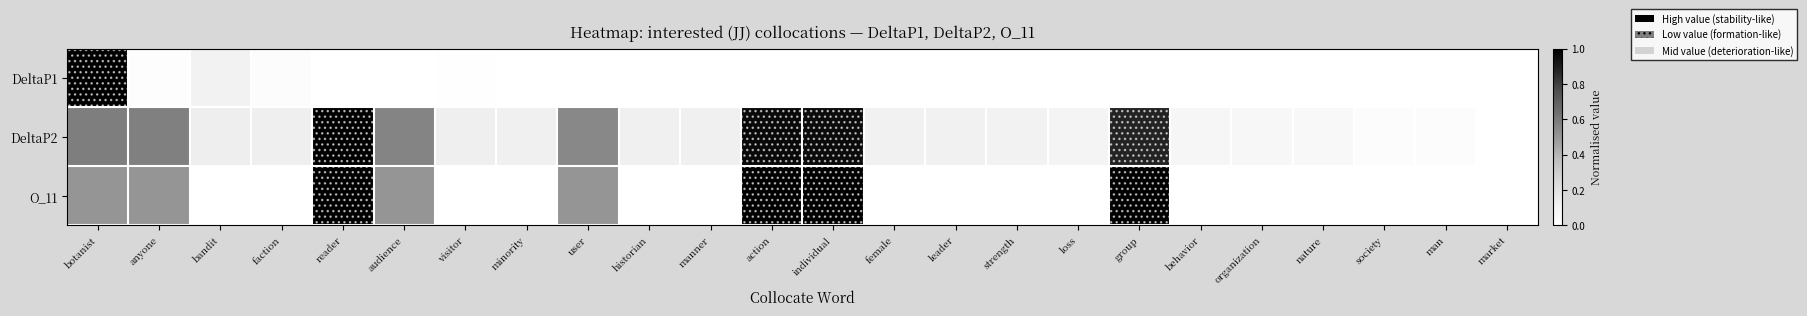

Reading left to right, list all the values displayed in this chart.

DeltaP1: botanist=1.0	anyone=0.0	bandit=0.1	faction=0.0	reader=0.0	audience=0.0	visitor=0.0	minority=0.0	user=0.0	historian=0.0	manner=0.0	action=0.0	individual=0.0	female=0.0	leader=0.0	strength=0.0	loss=0.0	group=0.0	behavior=0.0	organization=0.0	nature=0.0	society=0.0	man=0.0	market=0.0
DeltaP2: botanist=0.6	anyone=0.6	bandit=0.1	faction=0.1	reader=1.0	audience=0.6	visitor=0.1	minority=0.1	user=0.5	historian=0.1	manner=0.1	action=1.0	individual=1.0	female=0.1	leader=0.1	strength=0.1	loss=0.1	group=0.9	behavior=0.1	organization=0.1	nature=0.1	society=0.0	man=0.0	market=0.0
O_11: botanist=0.5	anyone=0.5	bandit=0.0	faction=0.0	reader=1.0	audience=0.5	visitor=0.0	minority=0.0	user=0.5	historian=0.0	manner=0.0	action=1.0	individual=1.0	female=0.0	leader=0.0	strength=0.0	loss=0.0	group=1.0	behavior=0.0	organization=0.0	nature=0.0	society=0.0	man=0.0	market=0.0